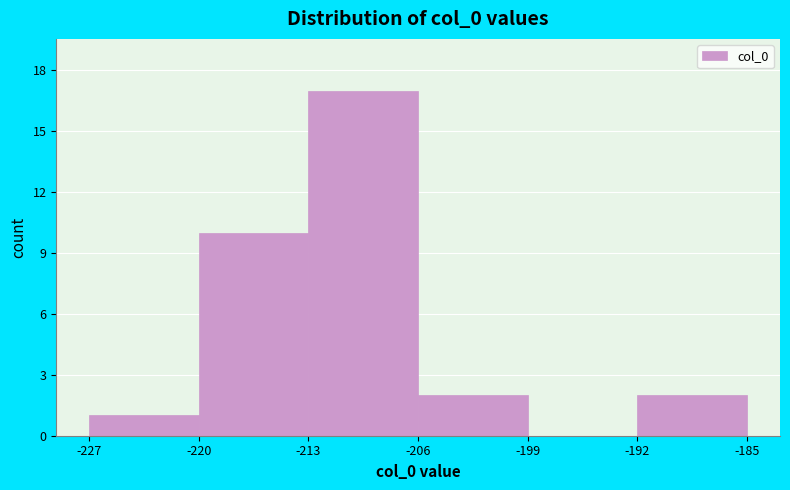

Reading left to right, transcribe this chart: for each bar, give the range it covers on the x-axis and its height. The values are not printed on the chart, so give them approximately, as read against the axis.

-227 to -220: 1
-220 to -213: 10
-213 to -206: 17
-206 to -199: 2
-199 to -192: 0
-192 to -185: 2